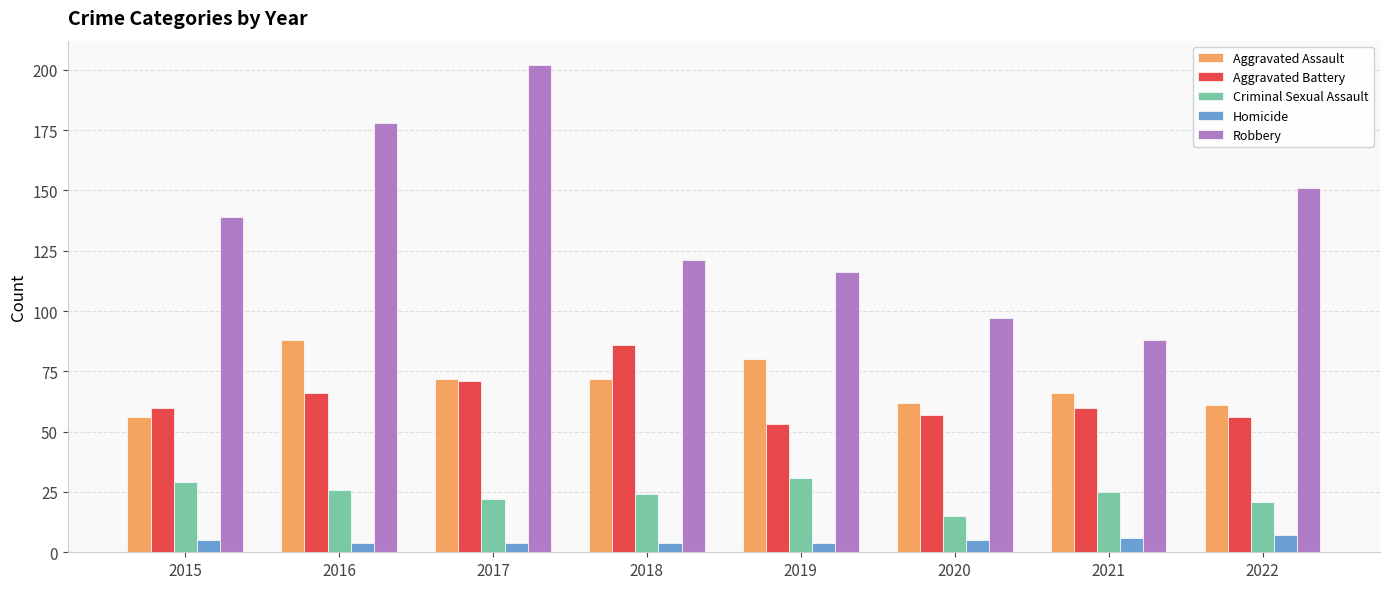

Read the Homicide value at 2022.

7